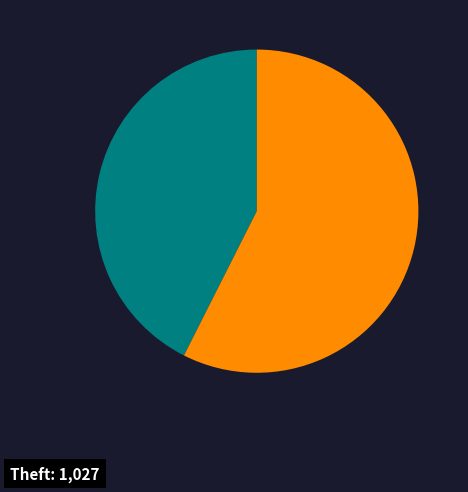

Is there a majority slice in this chart?

Yes